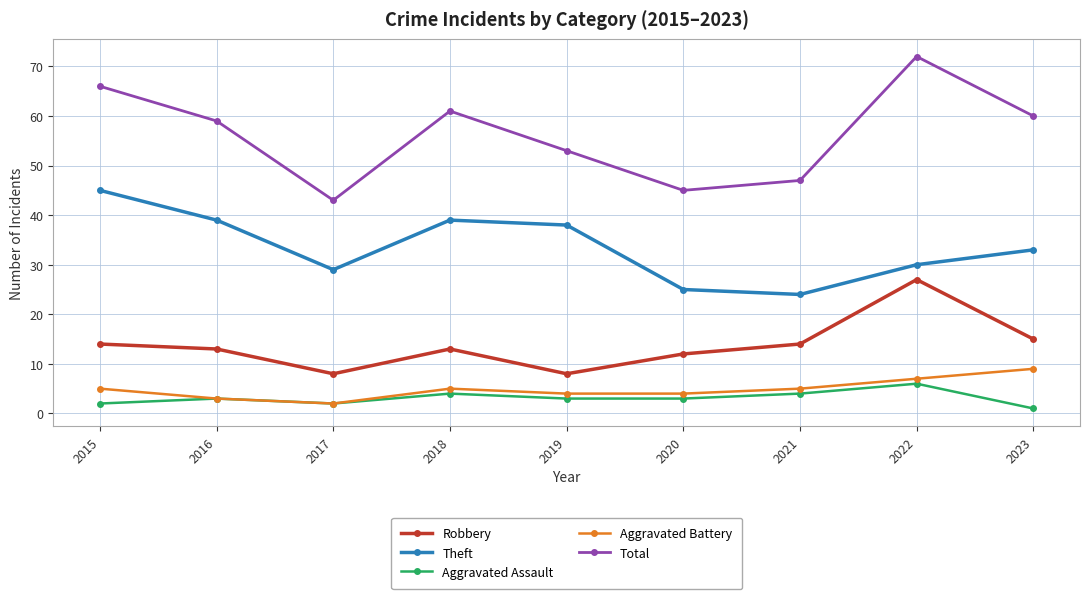

Which category has the highest value across all series?

2022